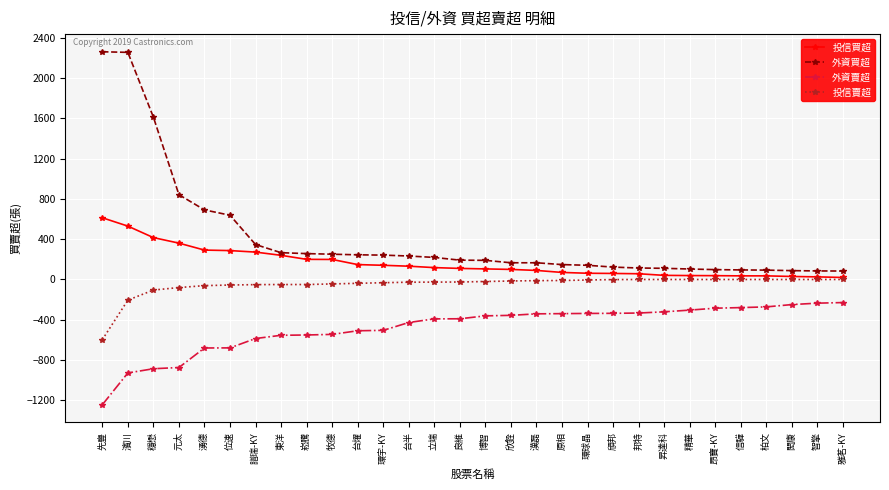

Which series has the largest range (max minus min)?

外資買超